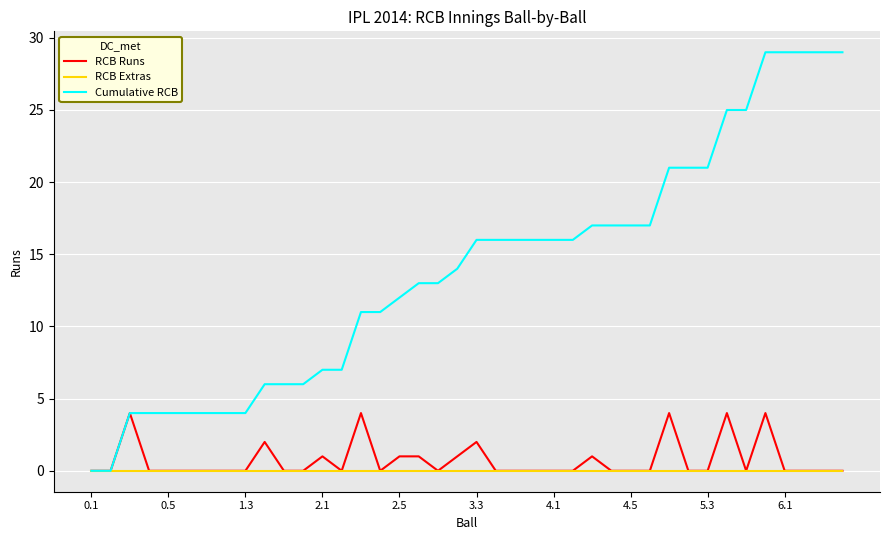

What is the maximum value for RCB Runs?

4